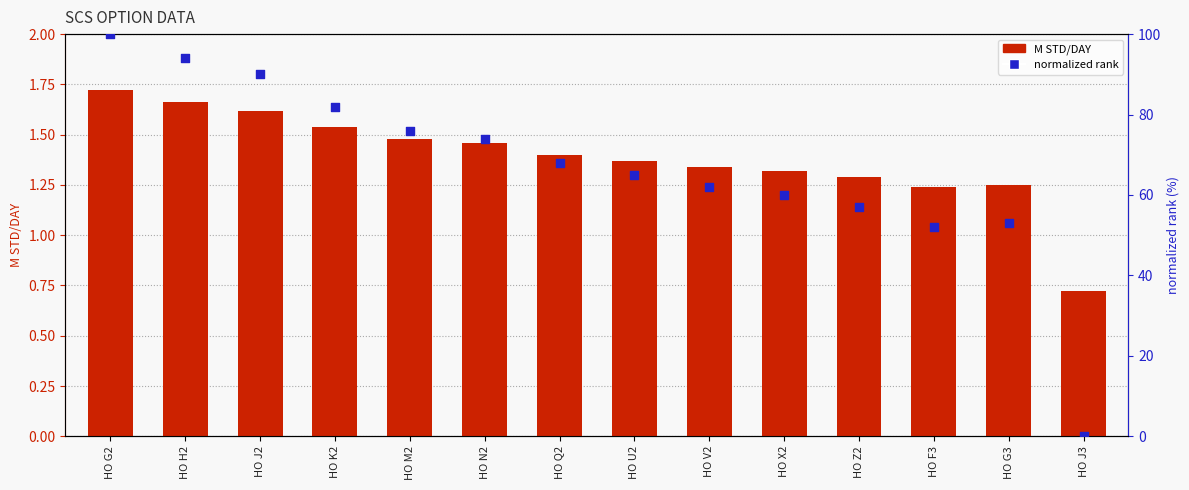

Which series has the widest spread of Y values?

normalized rank